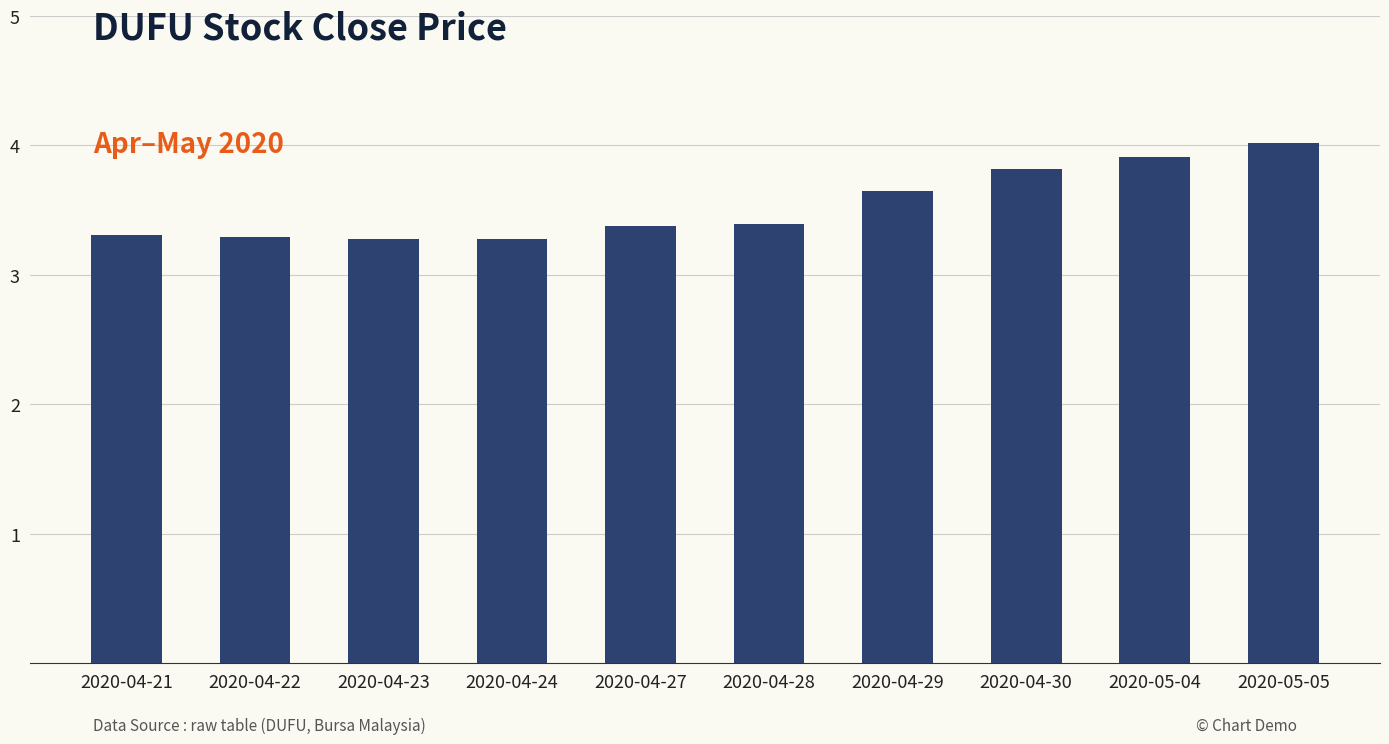

Which category has the highest value across all series?

2020-05-05